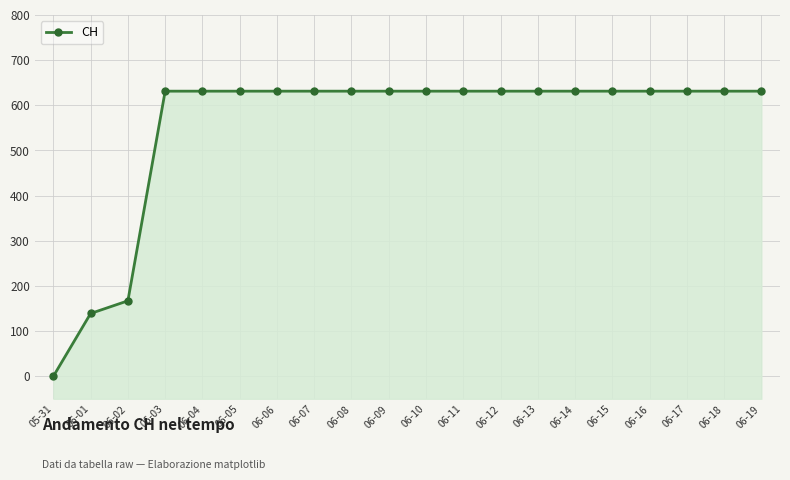

Reading left to right, list all the values displayed in this chart.

0	139	167	631	631	631	631	631	631	631	631	631	631	631	631	631	631	631	631	631